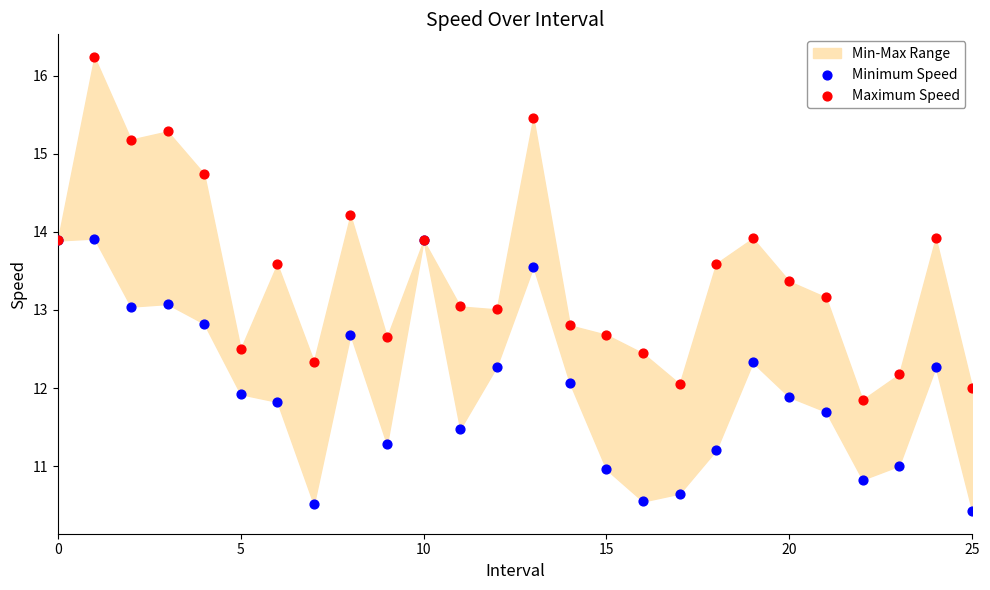

Which series contains the lowest Y value?

Minimum Speed